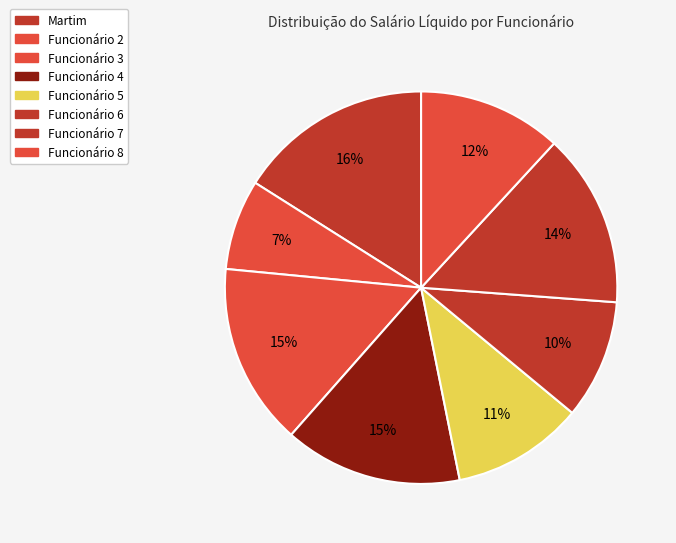

How many segments does this pie chart have?

8